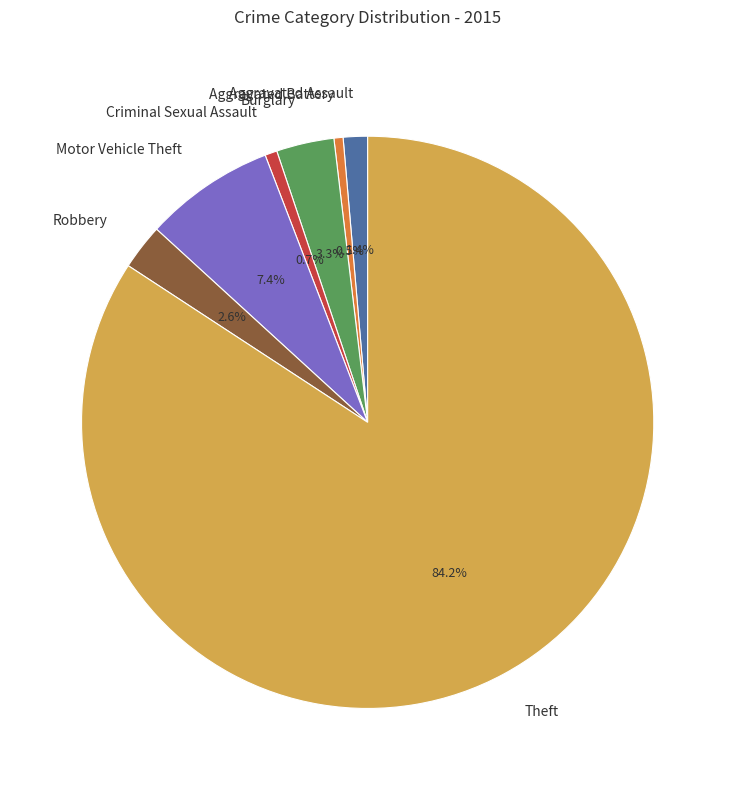

Which slice is the largest?

Theft